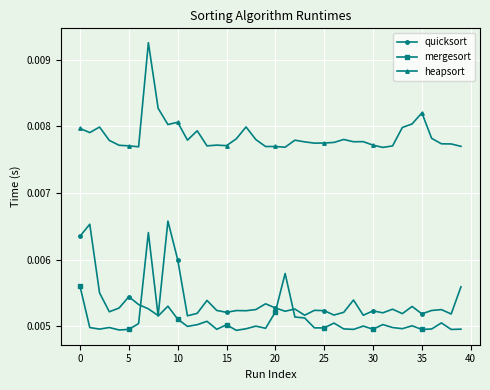

Is this an area chart (filled region under the line)?

No